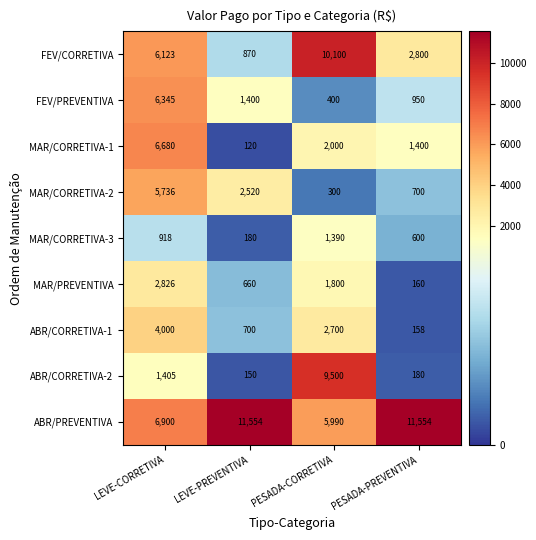

At LEVE-PREVENTIVA, list the series in order from smallest to largest.

MAR/CORRETIVA-1, ABR/CORRETIVA-2, MAR/CORRETIVA-3, MAR/PREVENTIVA, ABR/CORRETIVA-1, FEV/CORRETIVA, FEV/PREVENTIVA, MAR/CORRETIVA-2, ABR/PREVENTIVA